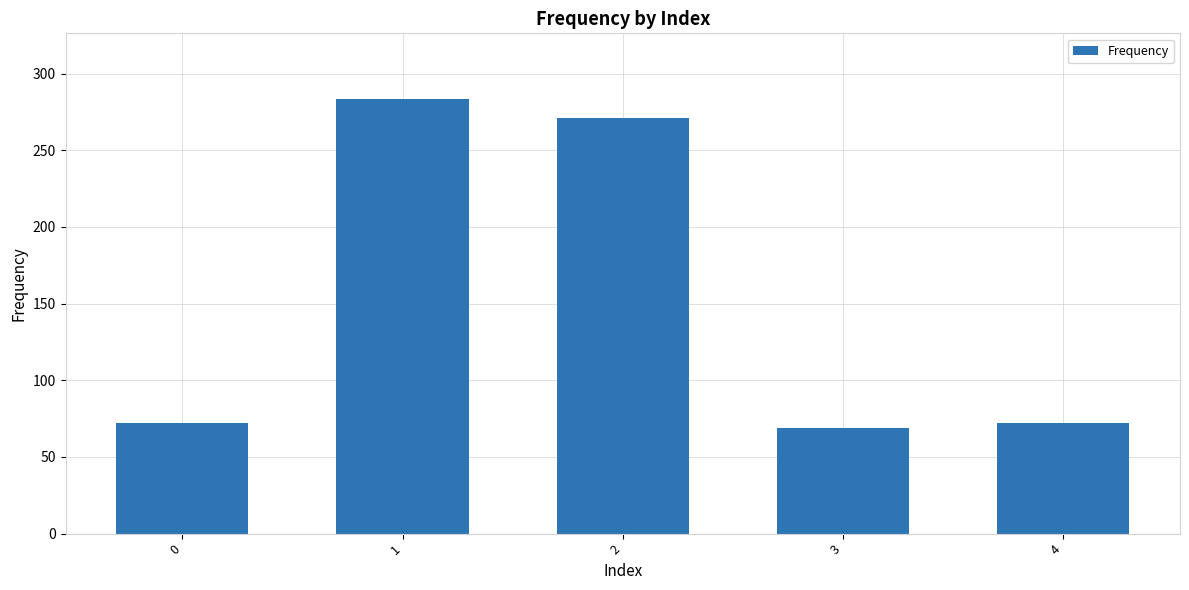

The chart shows a value of 68.7 at 3. True or false?

True